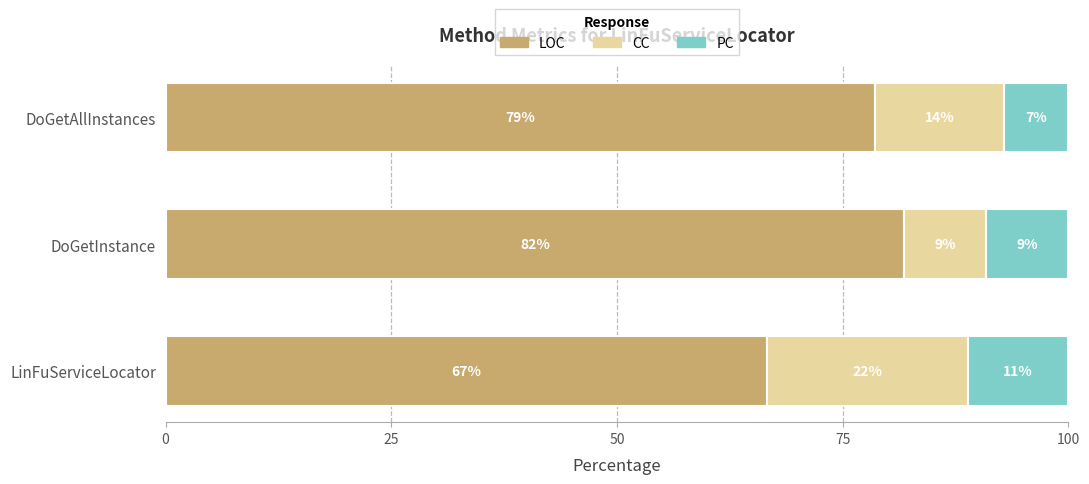

Count the number of data series in this chart.

3